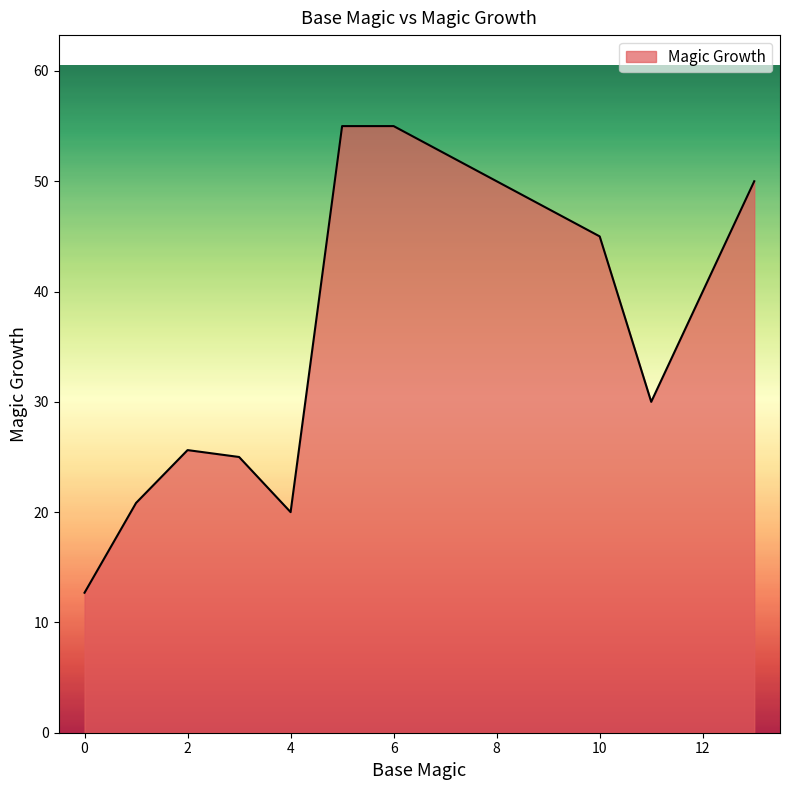

What is the difference between the maximum and minimum values?

42.3